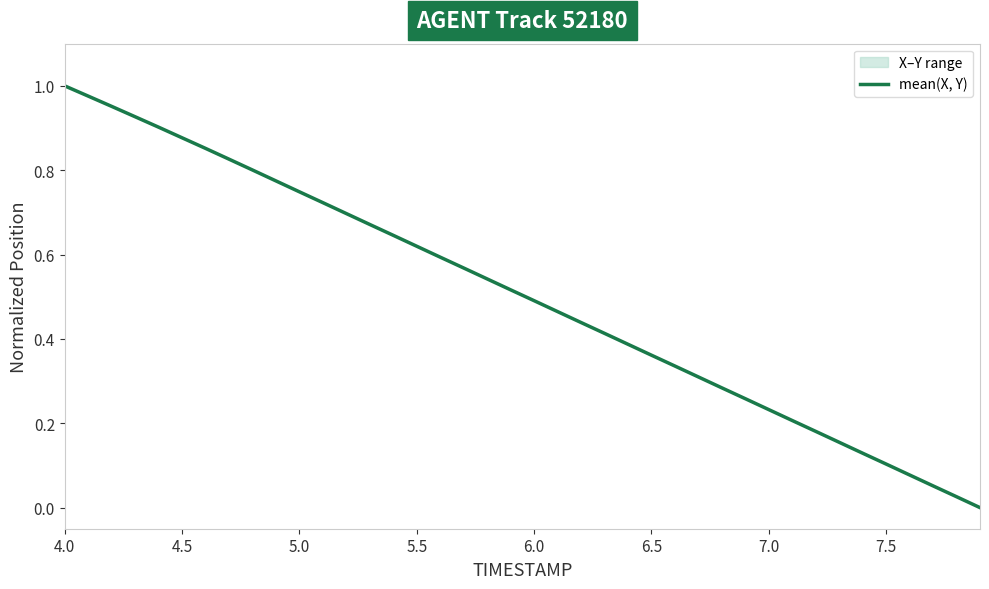

Is it true that mean(X, Y) equals 0.1 at 7.5?

True